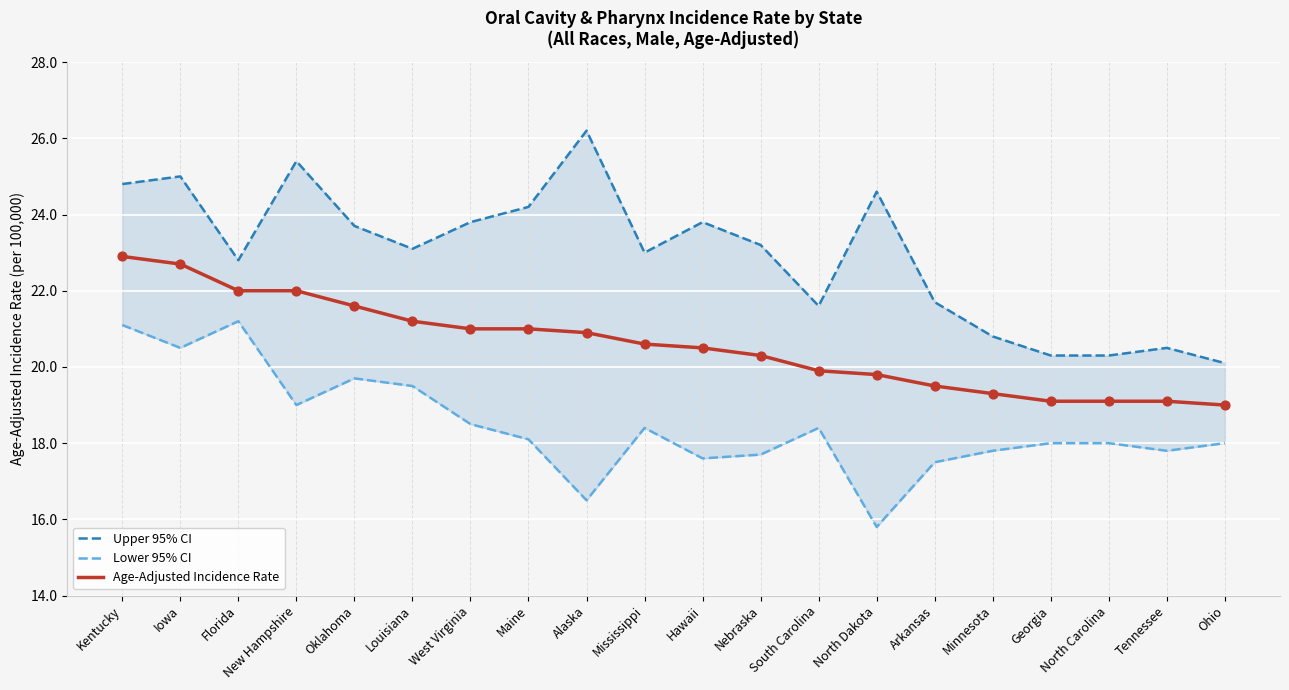

Which series reaches the minimum Y coordinate?

Lower 95% CI